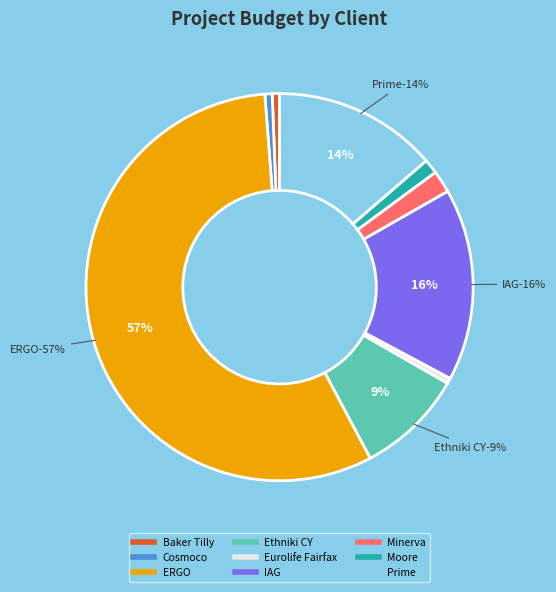

Does Eurolife Fairfax account for over 50% of the chart?

No